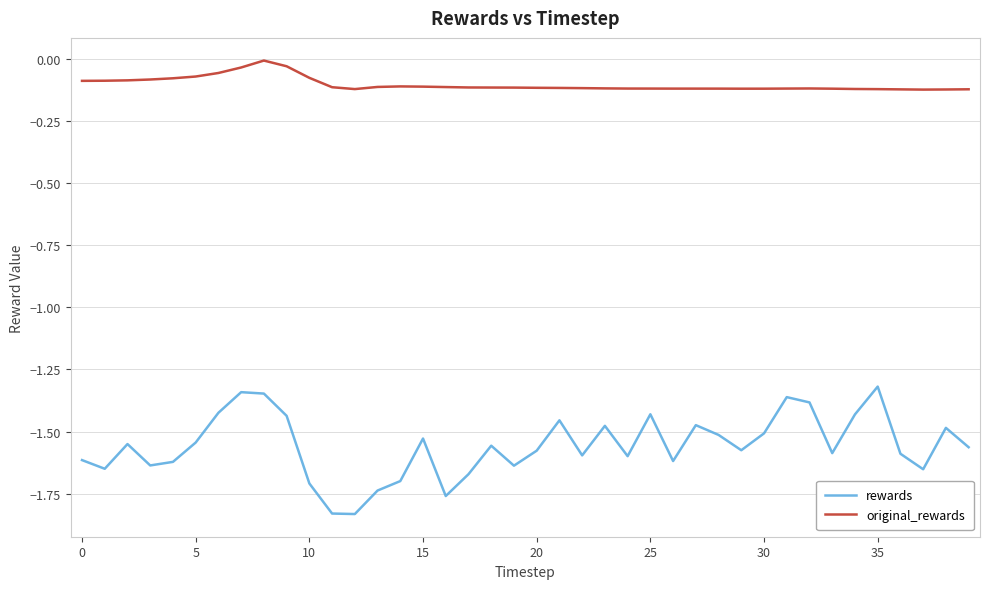

True or false: rewards and original_rewards intersect in this chart.

False